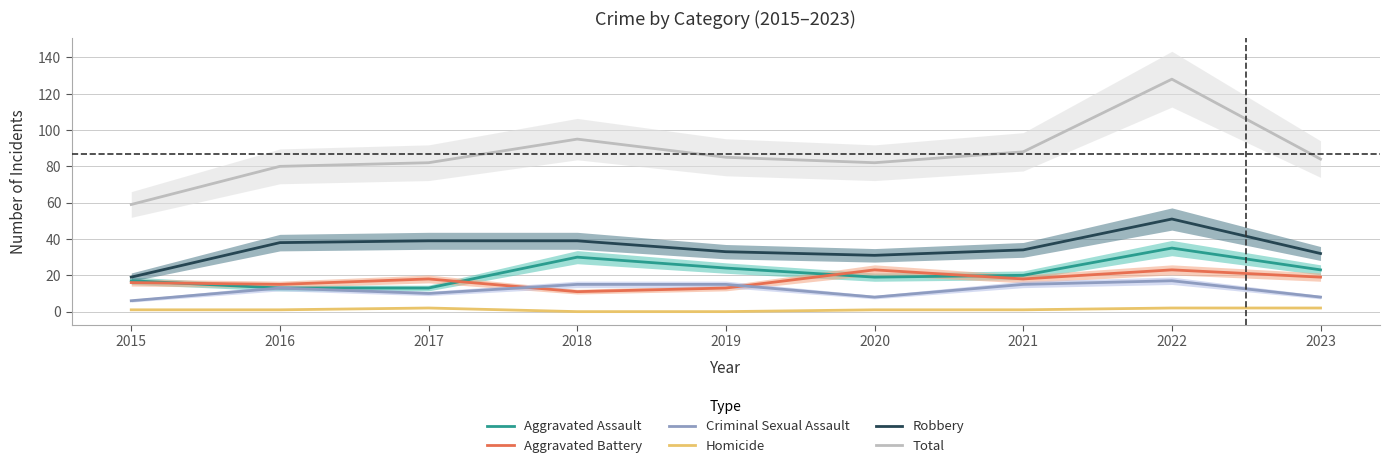

True or false: Aggravated Battery has more than 2 interior local peaks.

True